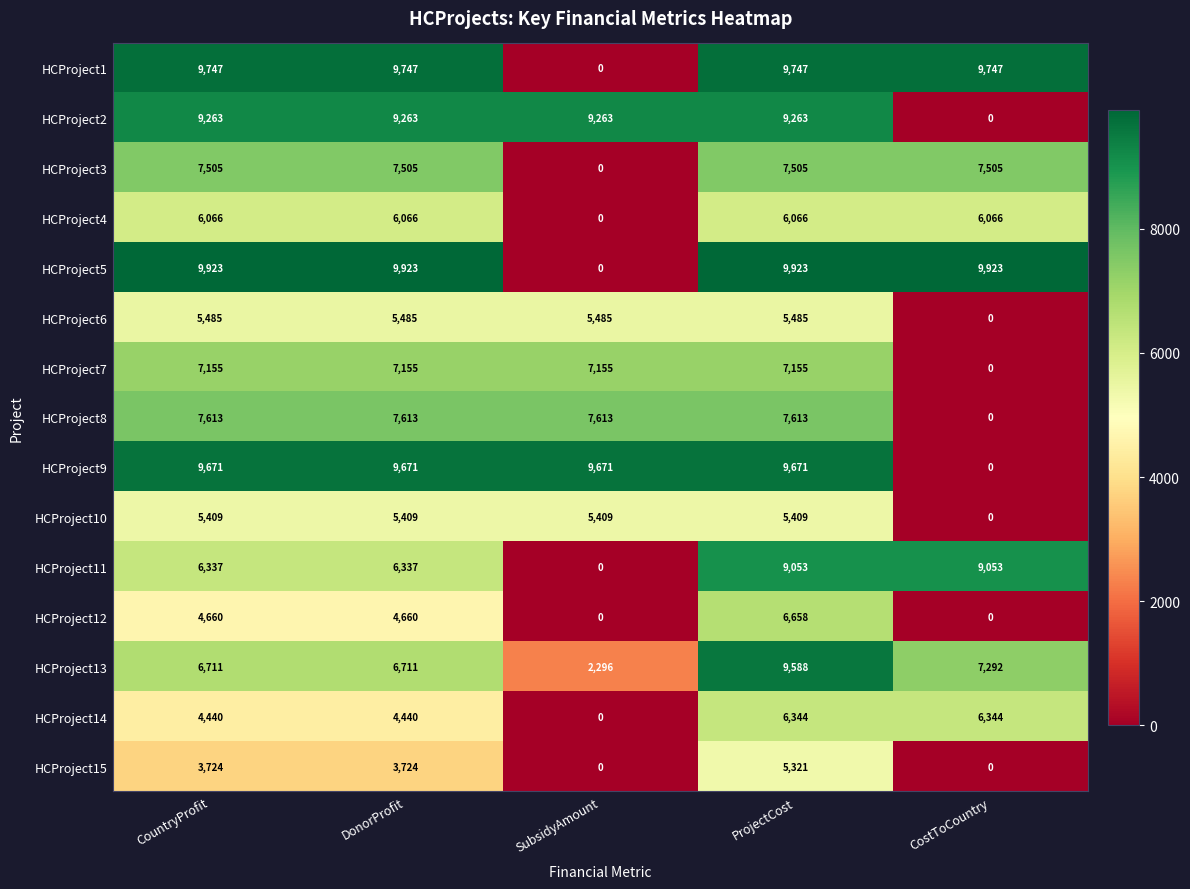

What is the difference between the maximum and minimum values in the HCProject6 series?

5485